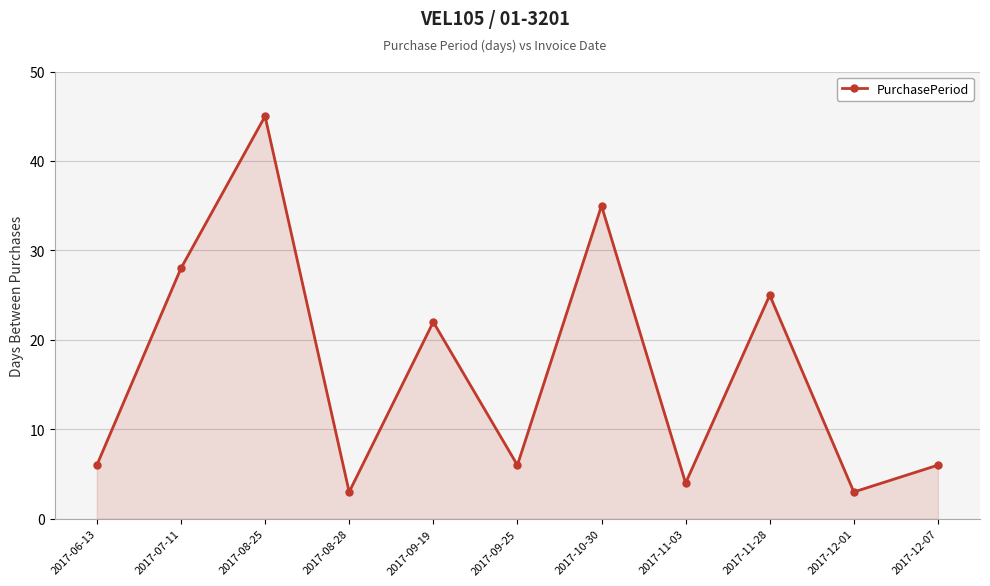

Reading left to right, extract all data points from this chart.

6	28	45	3	22	6	35	4	25	3	6